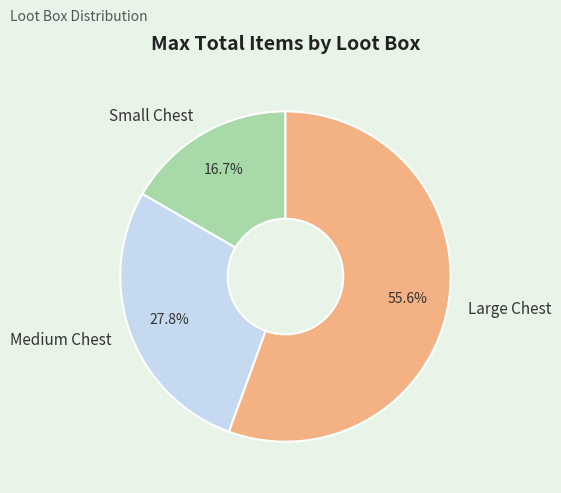

Is it true that Small Chest is 17% of the pie?

True